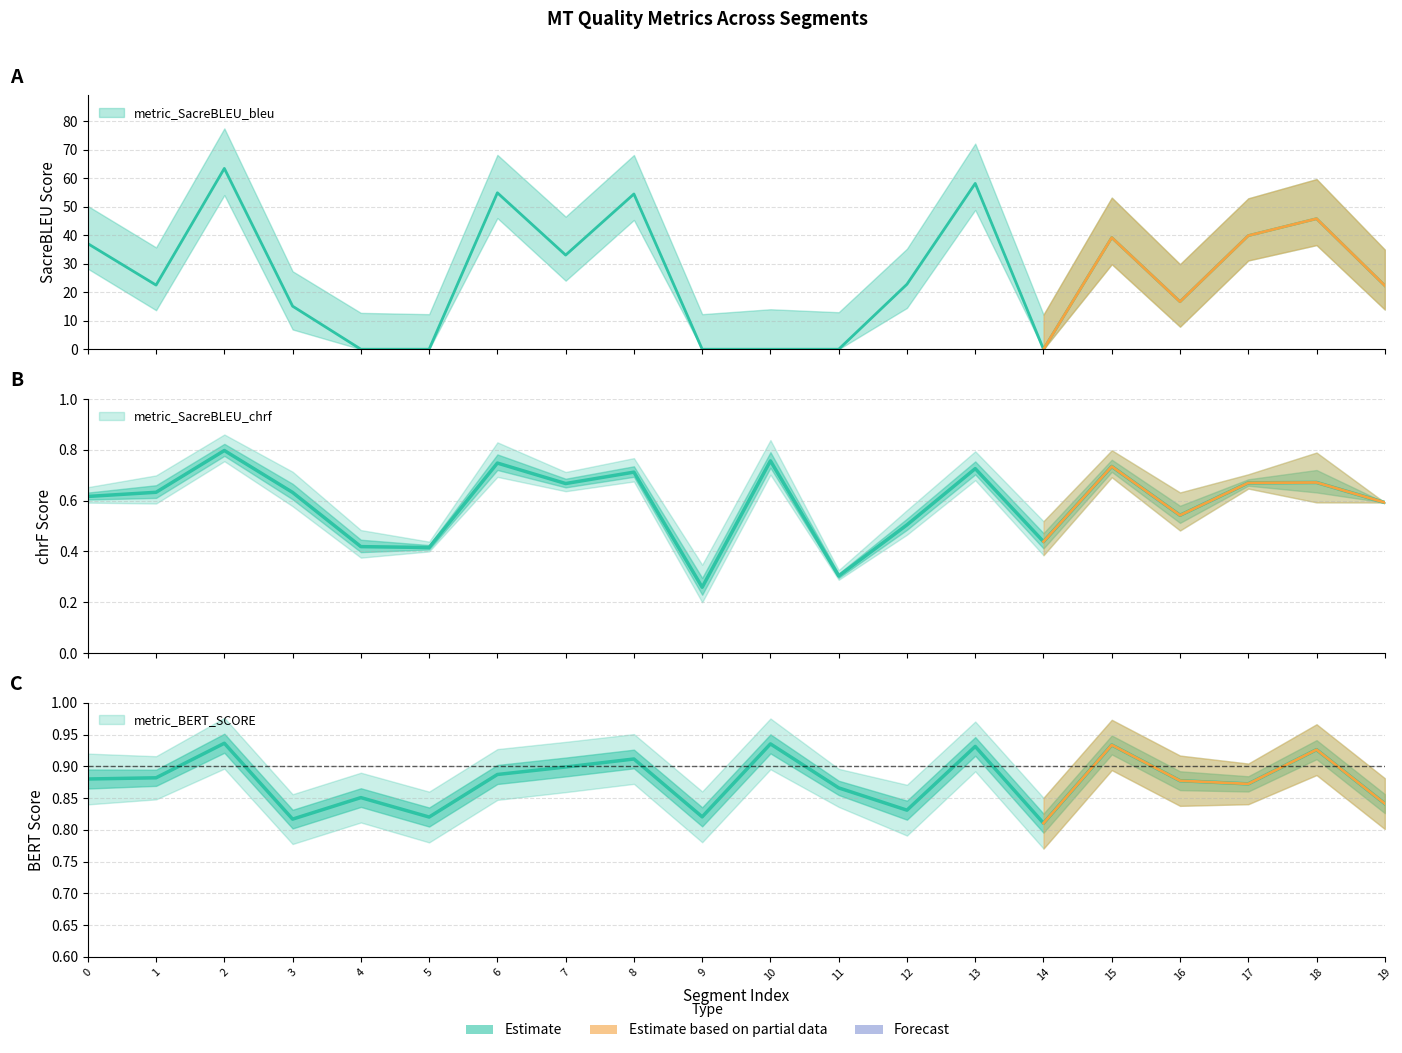

What is the value of the metric_BERT_SCORE point at the 17th from the left?

0.9